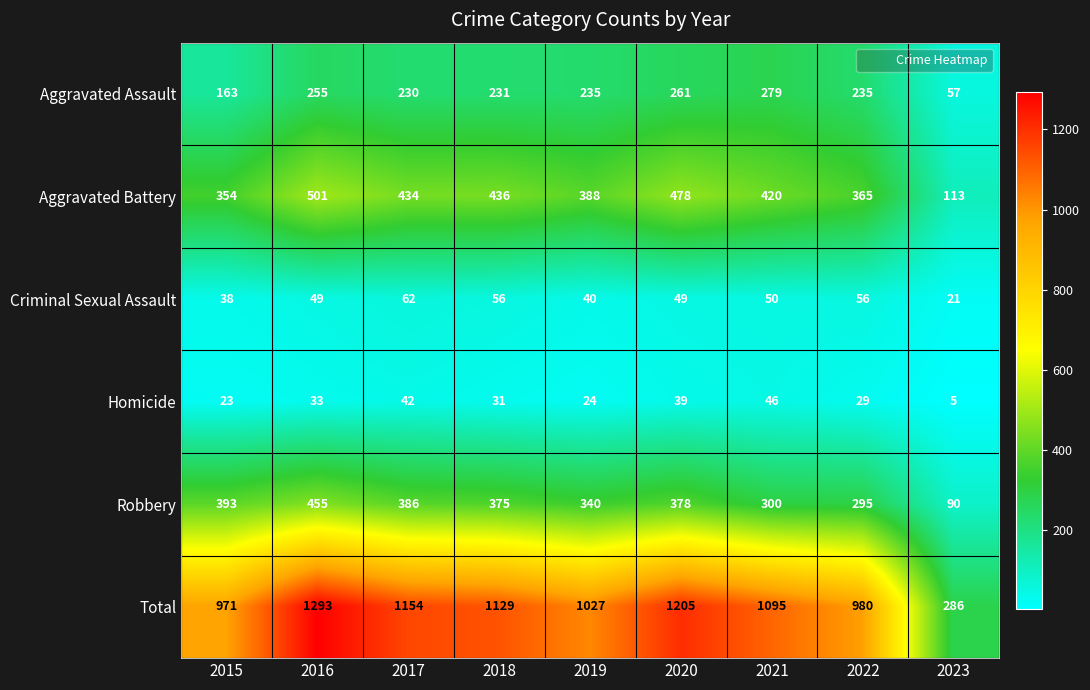

Rank the series at 2018 from highest to lowest value.

Total, Aggravated Battery, Robbery, Aggravated Assault, Criminal Sexual Assault, Homicide